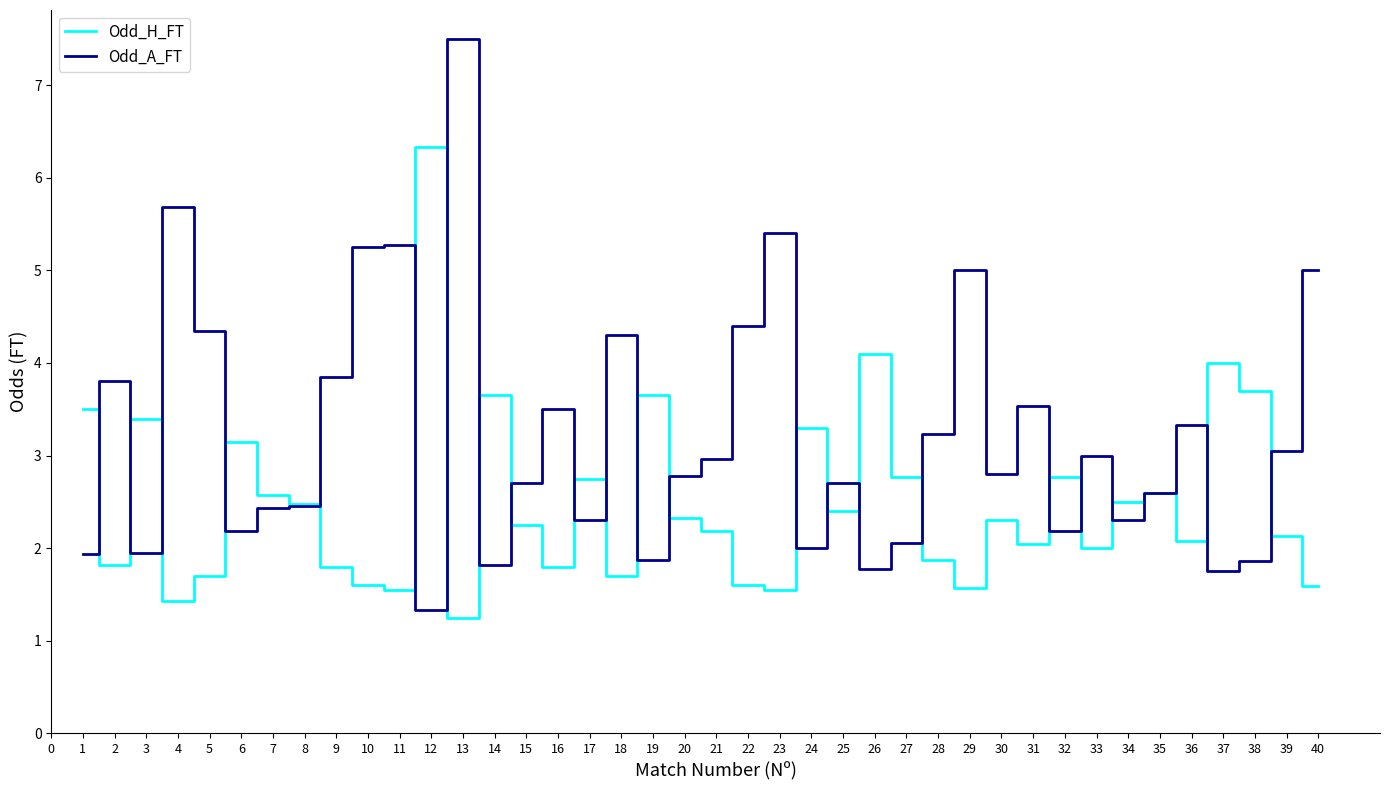

What is the maximum value for Odd_H_FT?

6.3